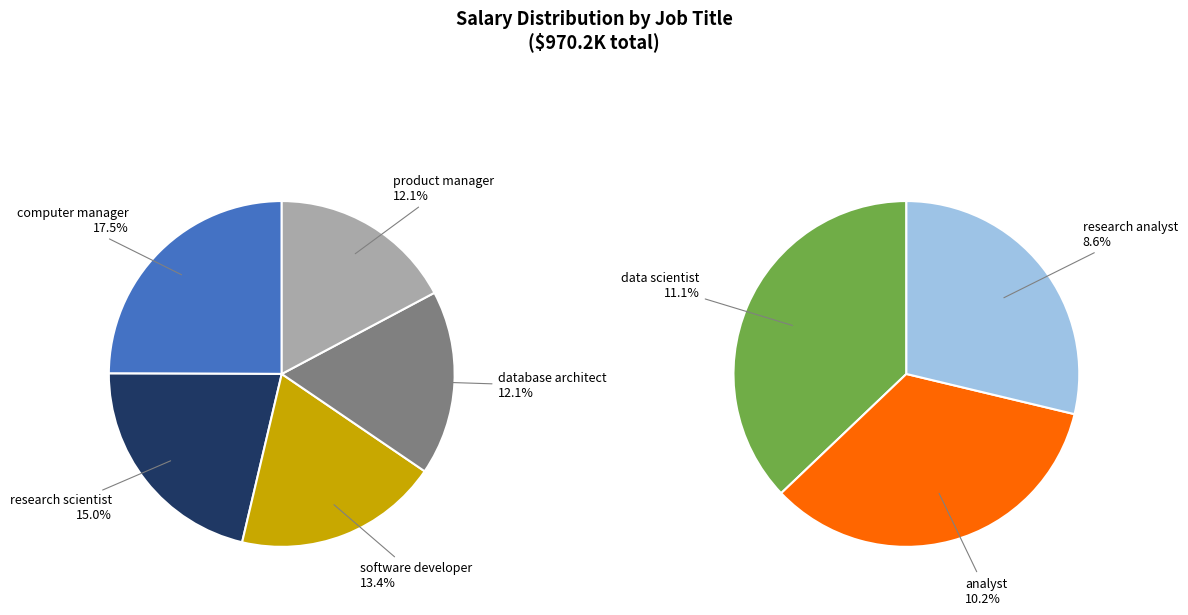

How many slices are in this pie chart?

8